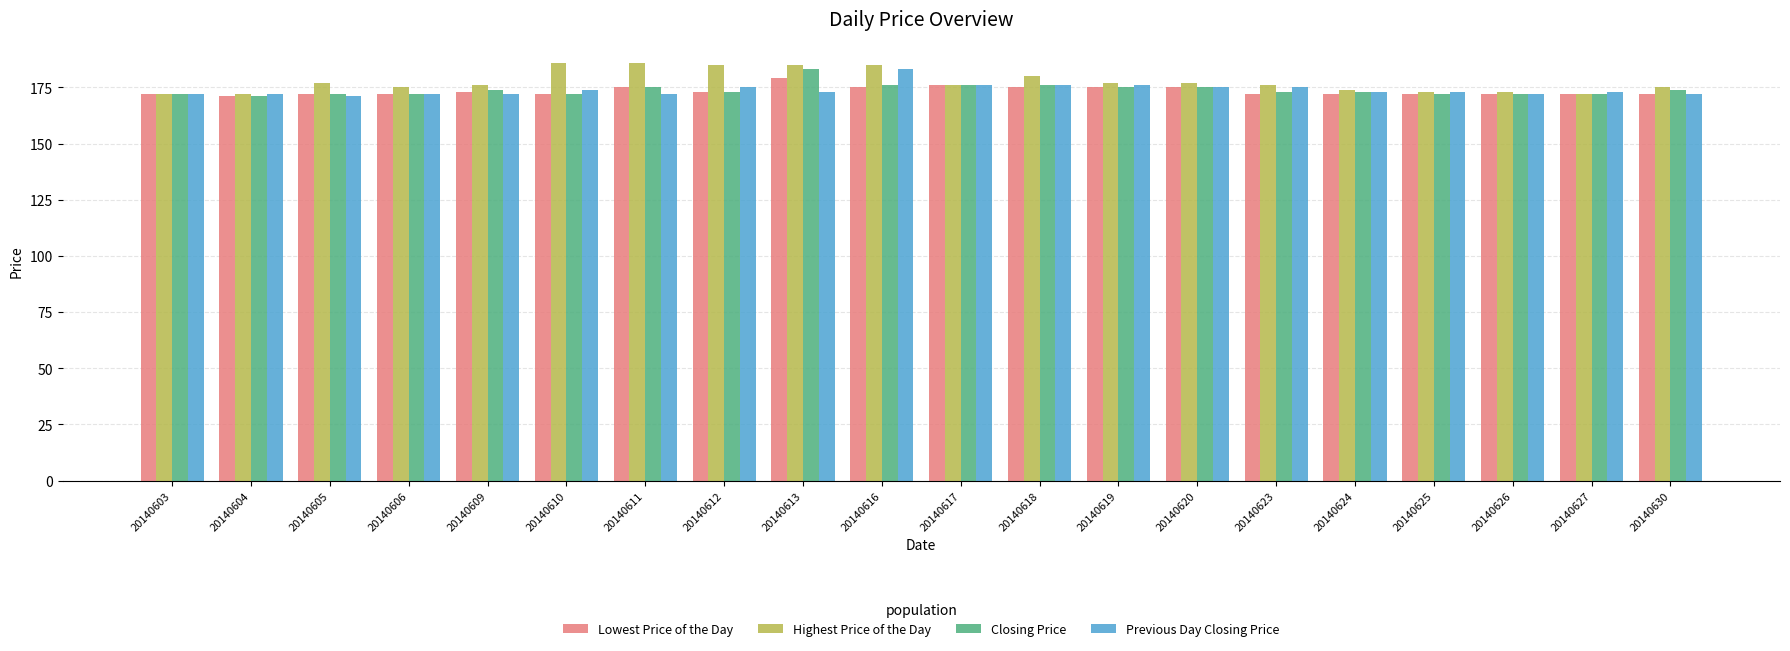

True or false: Previous Day Closing Price has a value of 237 at 20140606.

False